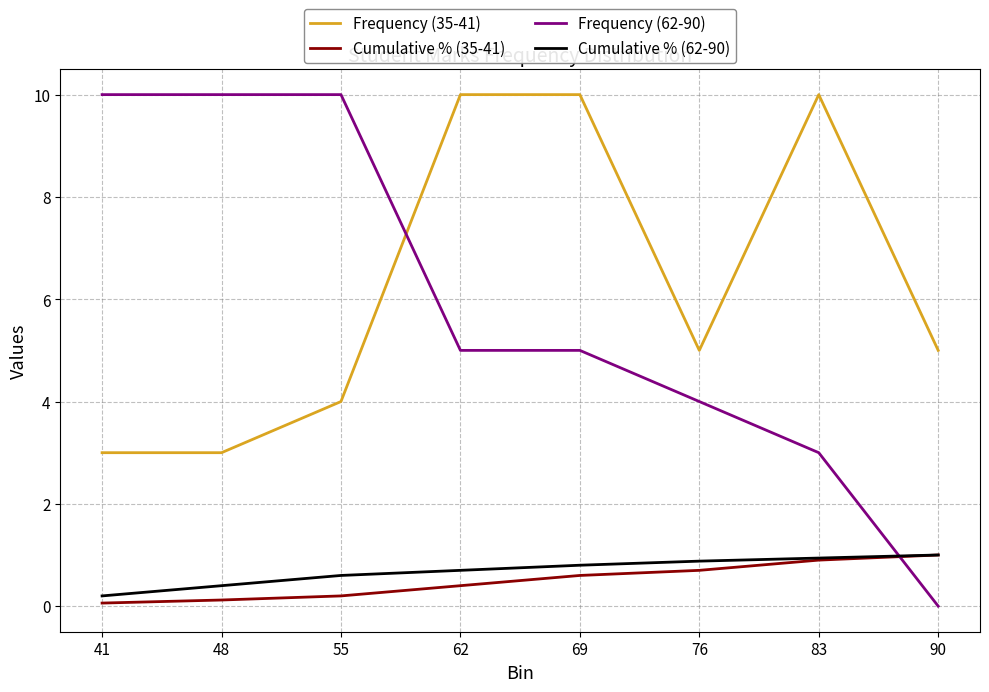

How many Frequency (35-41) values are between 4 and 10?

6